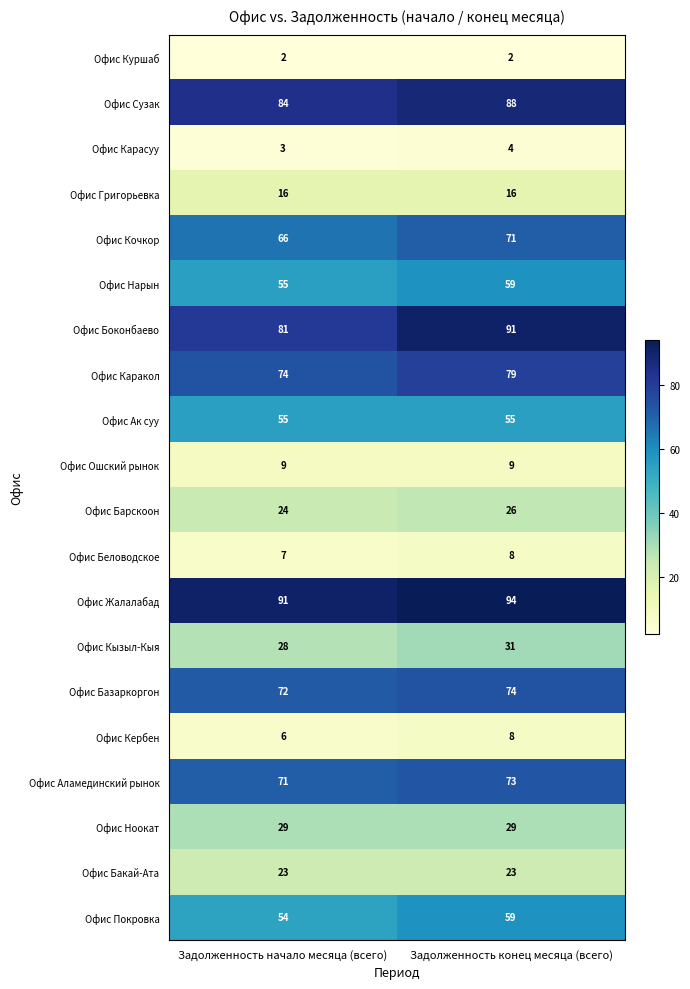

What is the sum of the Офис Григорьевка values at Задолженность конец месяца (всего) and Задолженность начало месяца (всего)?

32